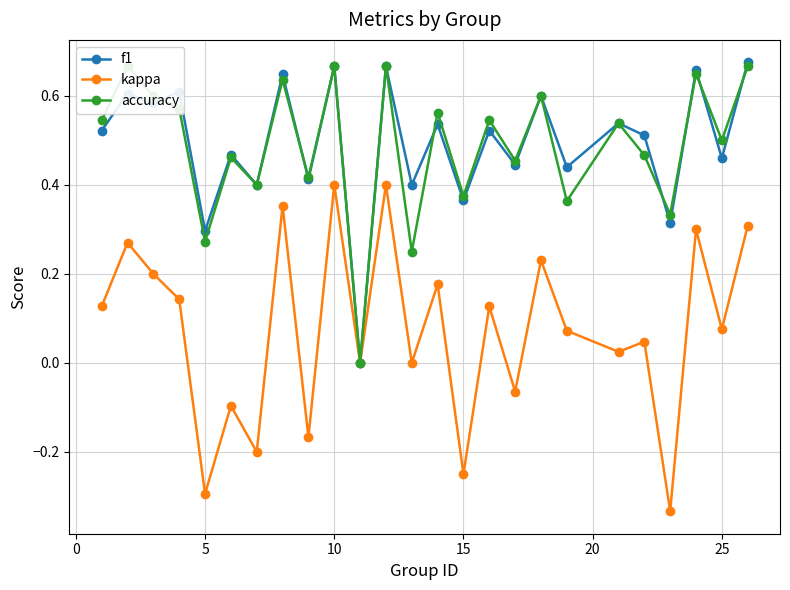

The value of kappa at 15 is -0.4. True or false?

False